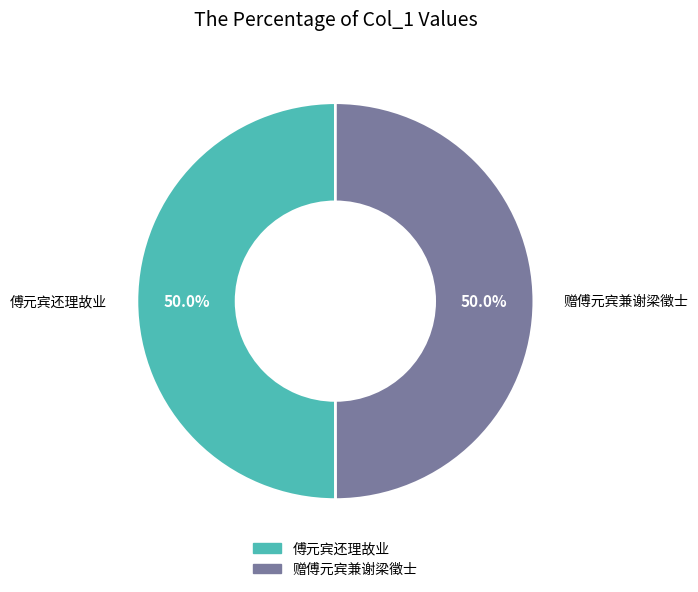

What is the ratio of the value at 赠傅元宾兼谢梁徵士 to the value at 傅元宾还理故业?

1.0